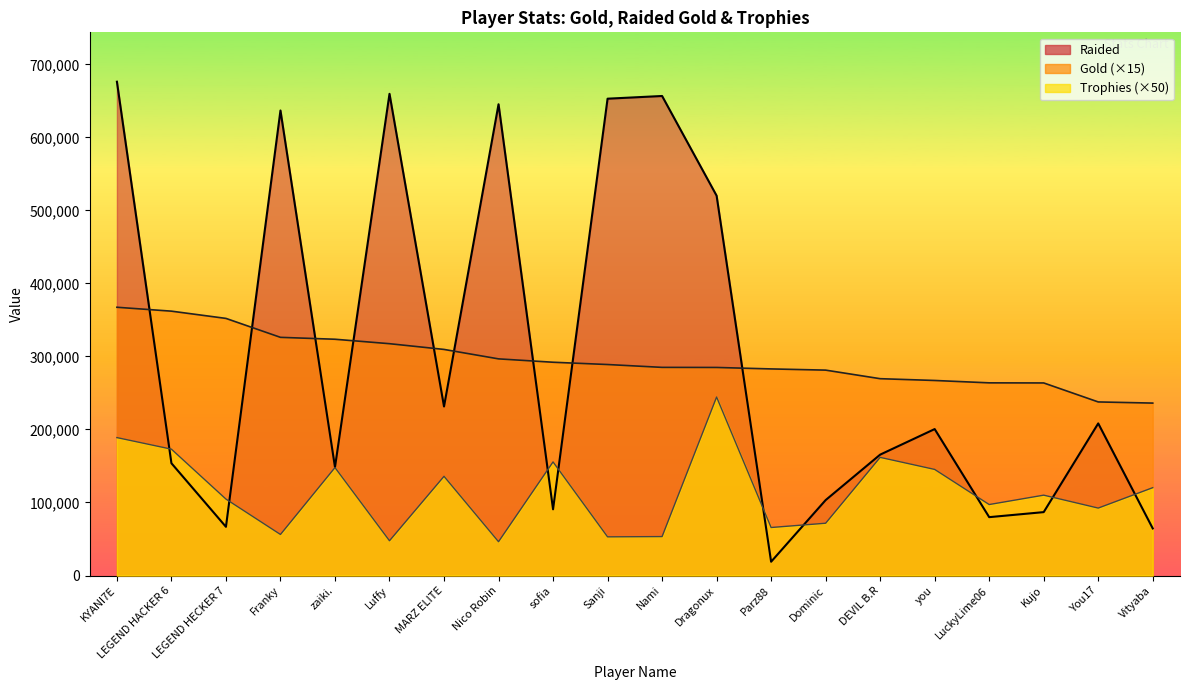

The Gold series shows 362100 at LEGEND HACKER 6. True or false?

True